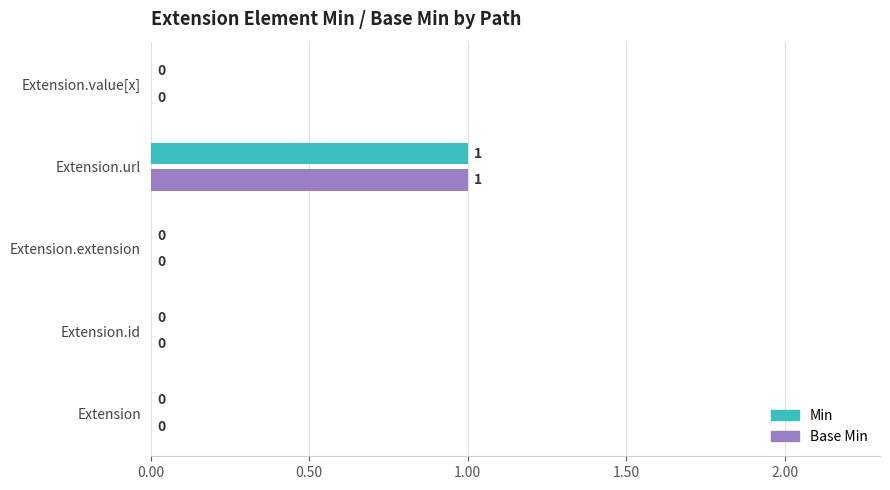

Is it true that Base Min equals -1 at Extension.id?

False